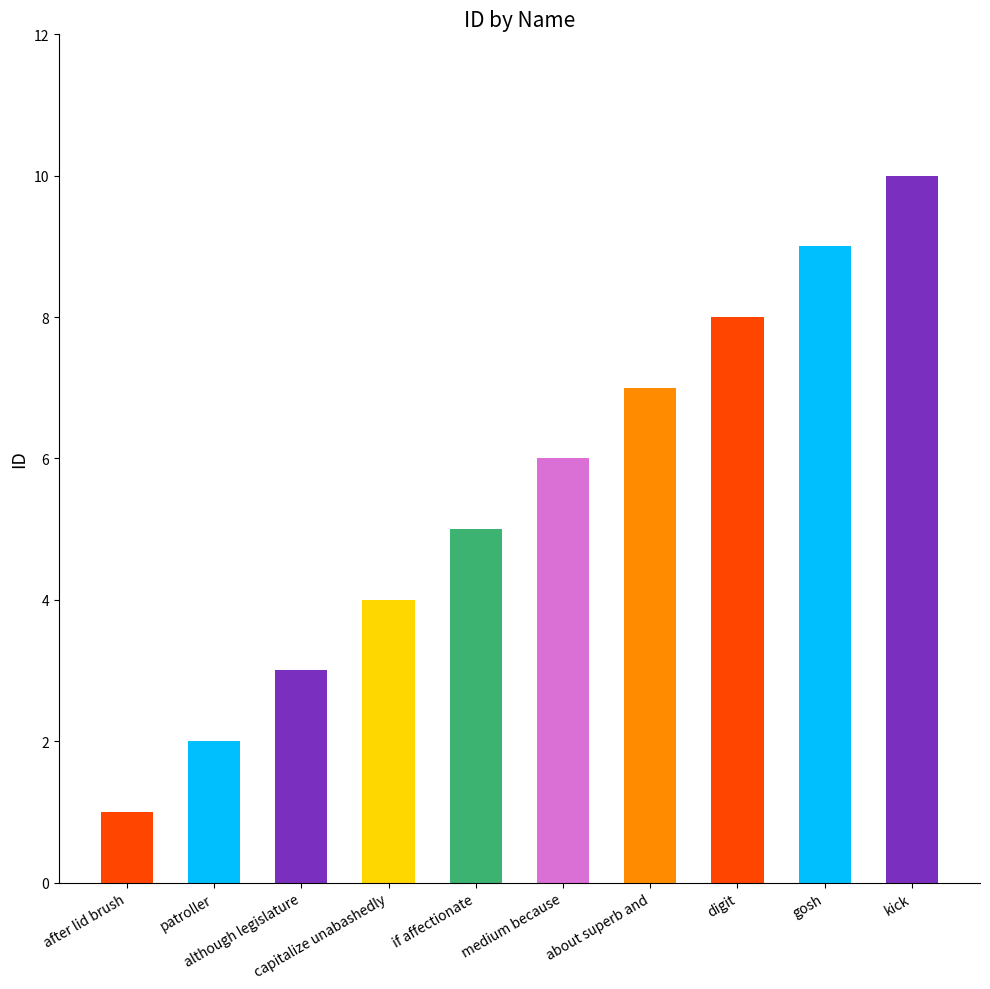

What is the sum of the values at although legislature and medium because?

9